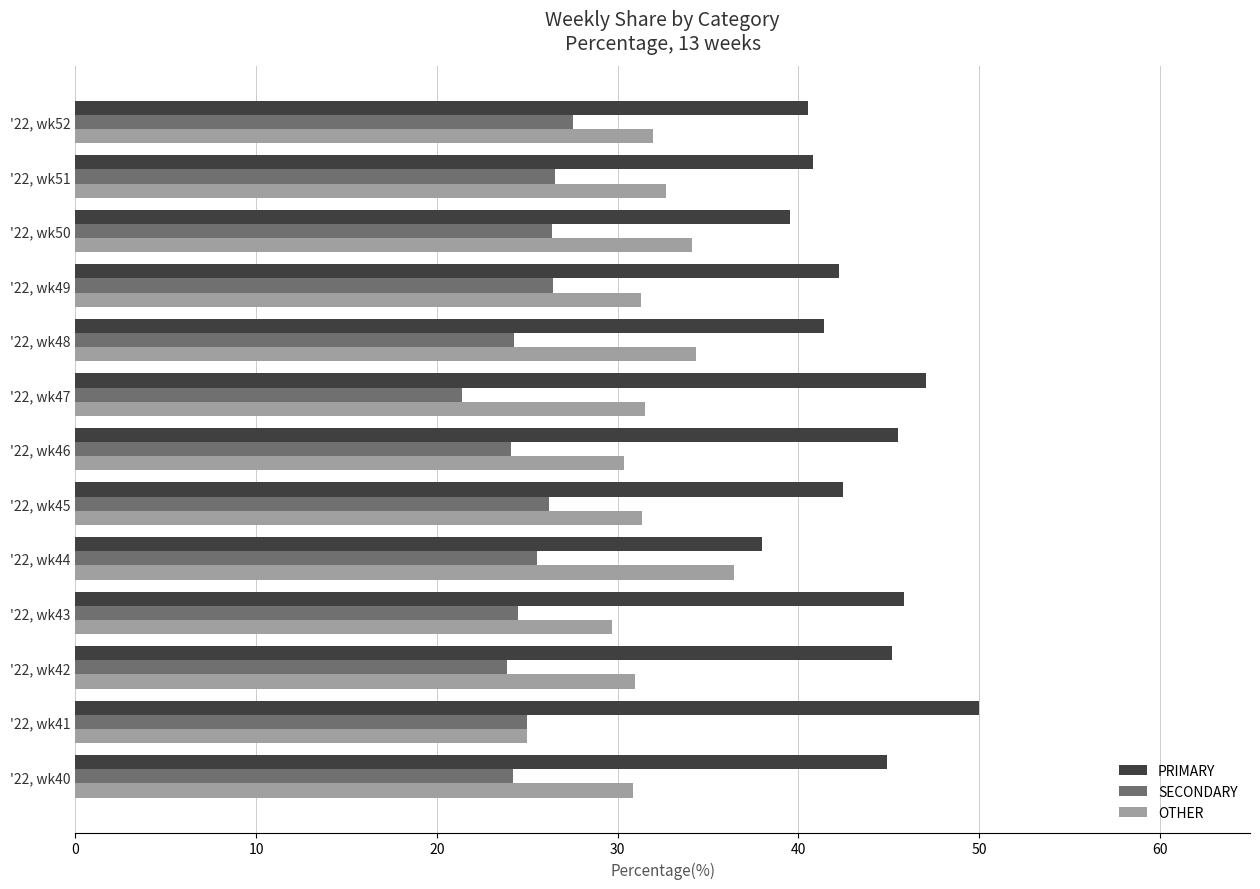

The PRIMARY series shows 63.8 at '22, wk45. True or false?

False